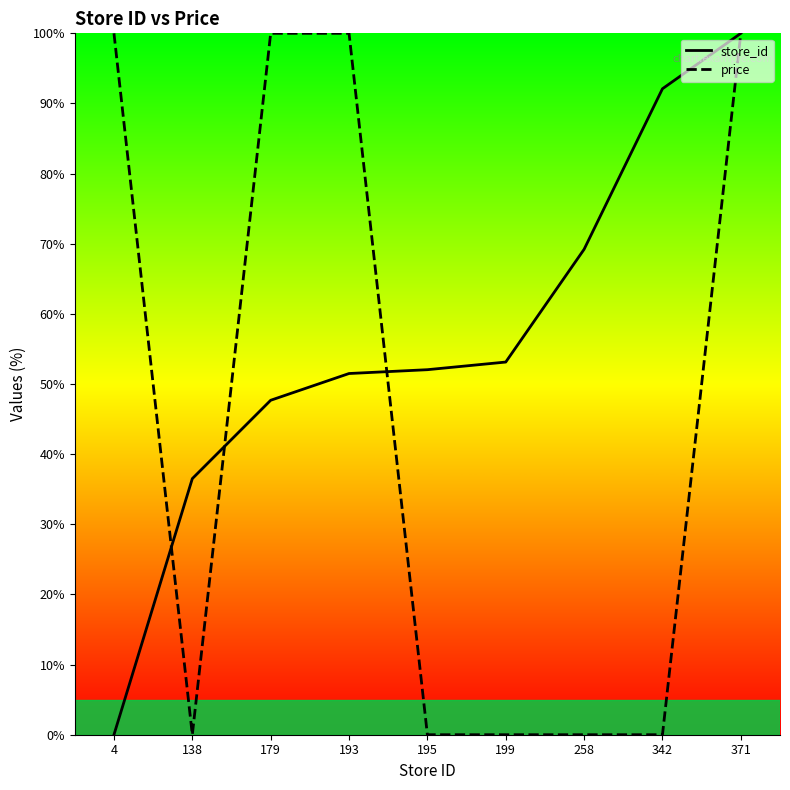

Read the store_id value at 193.

51.5